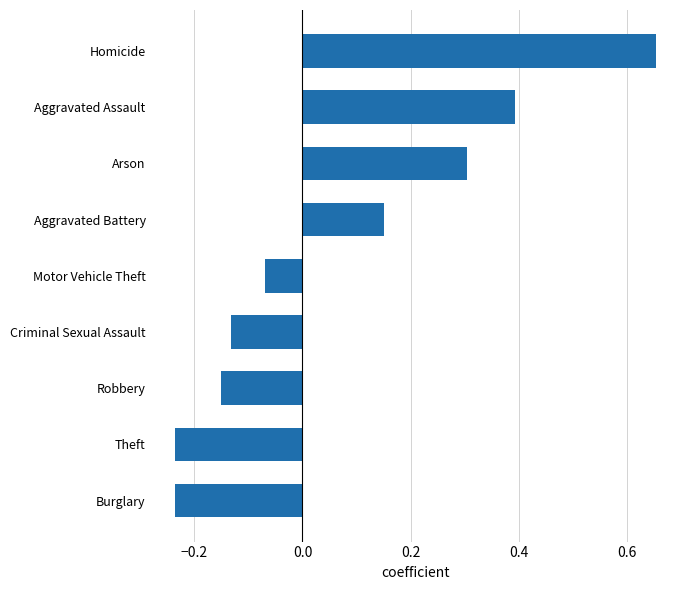

How many data points are above 0?

4